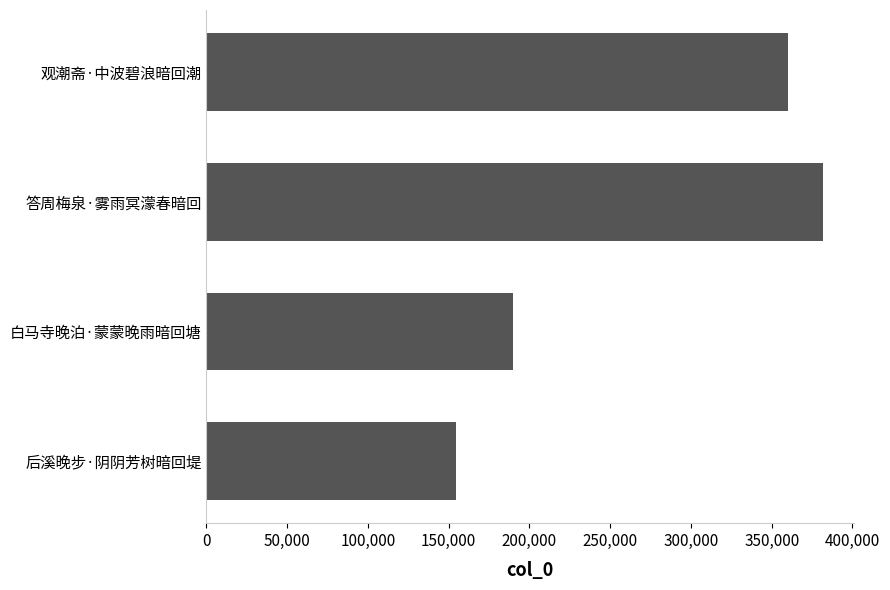

What is the difference between the maximum and minimum values?

227156